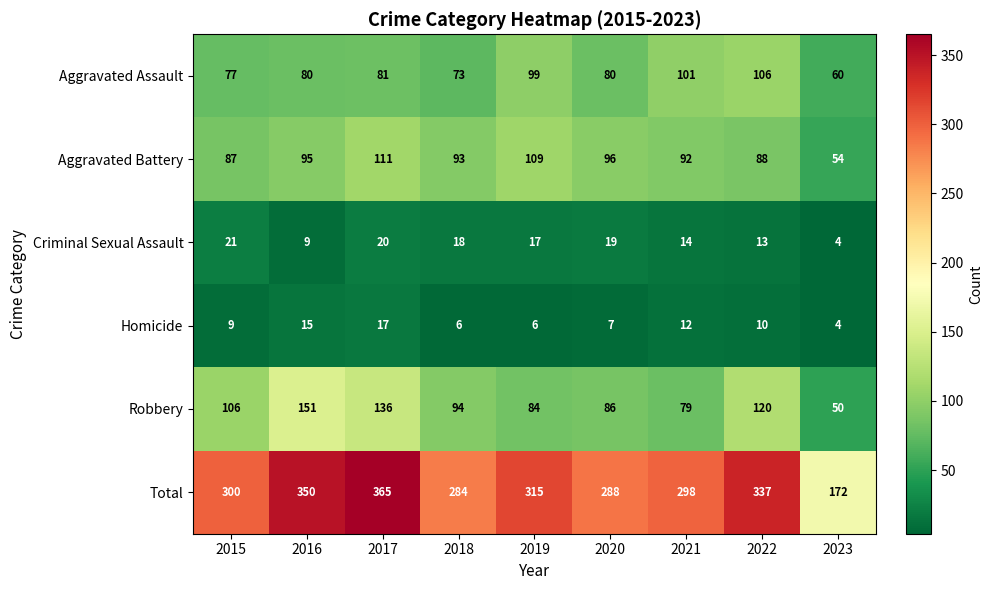

The value of Homicide at 2016 is 26. True or false?

False